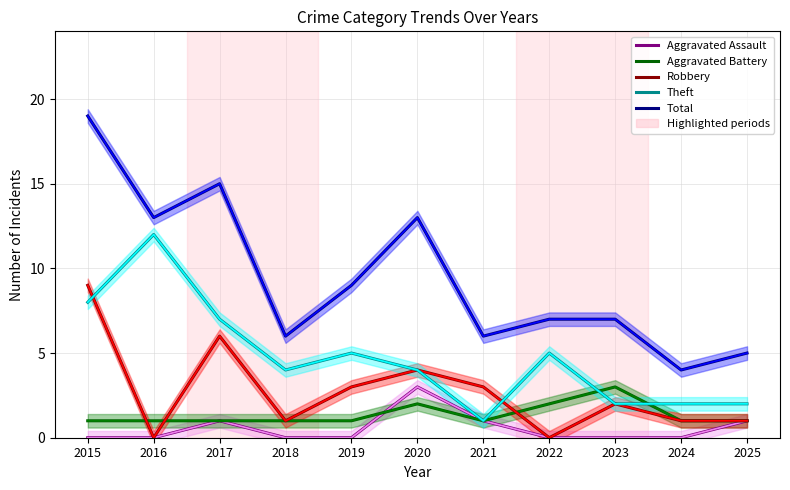

Which category has the highest value across all series?

2015